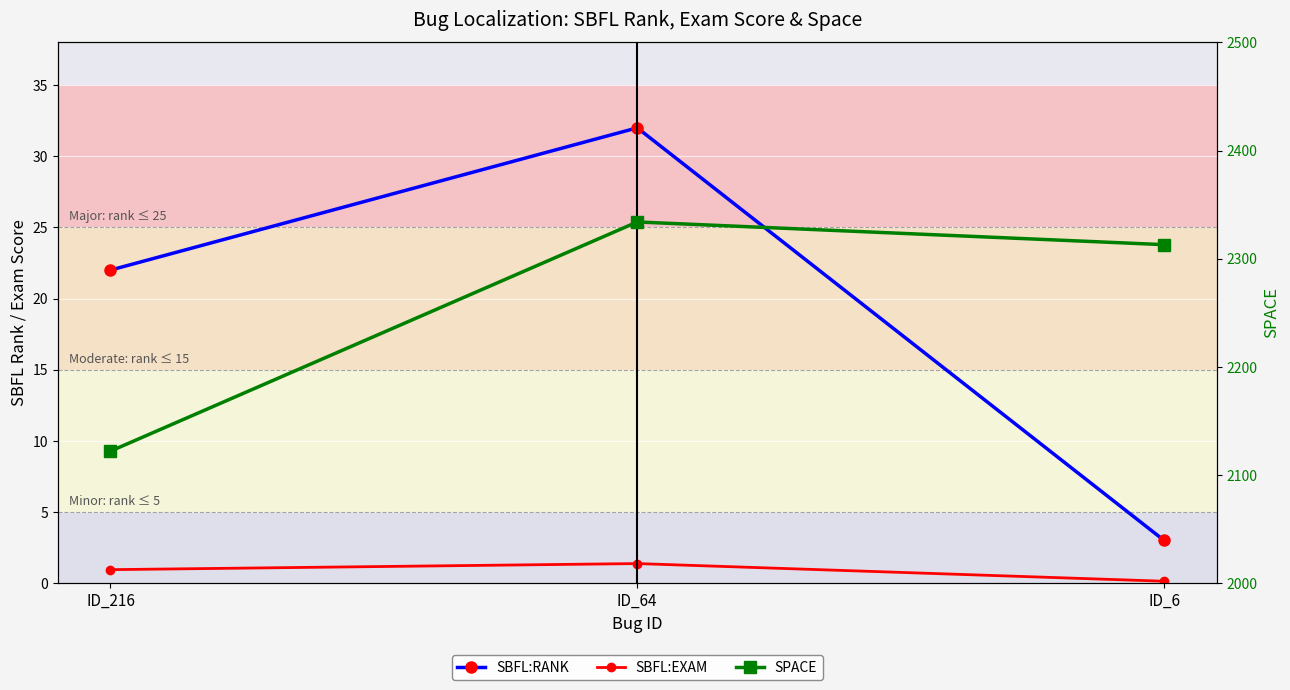

Which series has the largest total across all categories?

SPACE